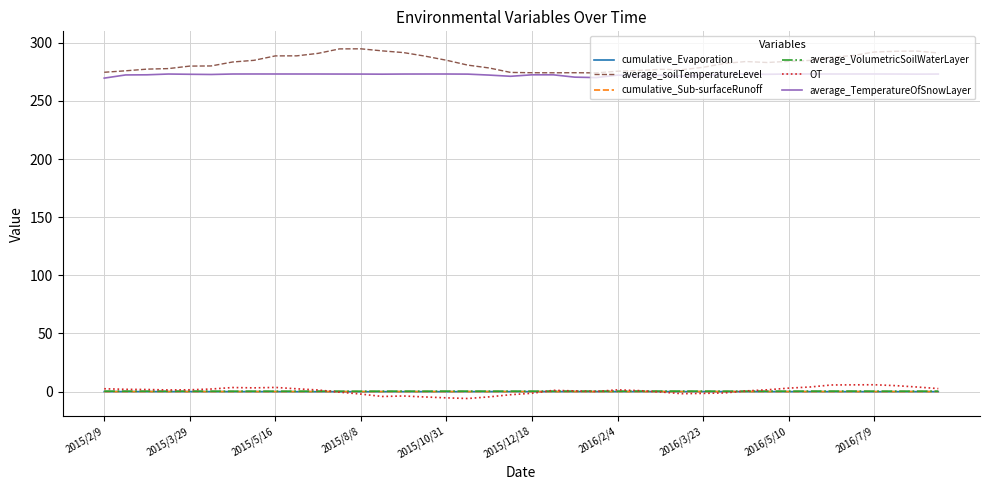

True or false: average_TemperatureOfSnowLayer and cumulative_Sub-surfaceRunoff cross at least once.

False